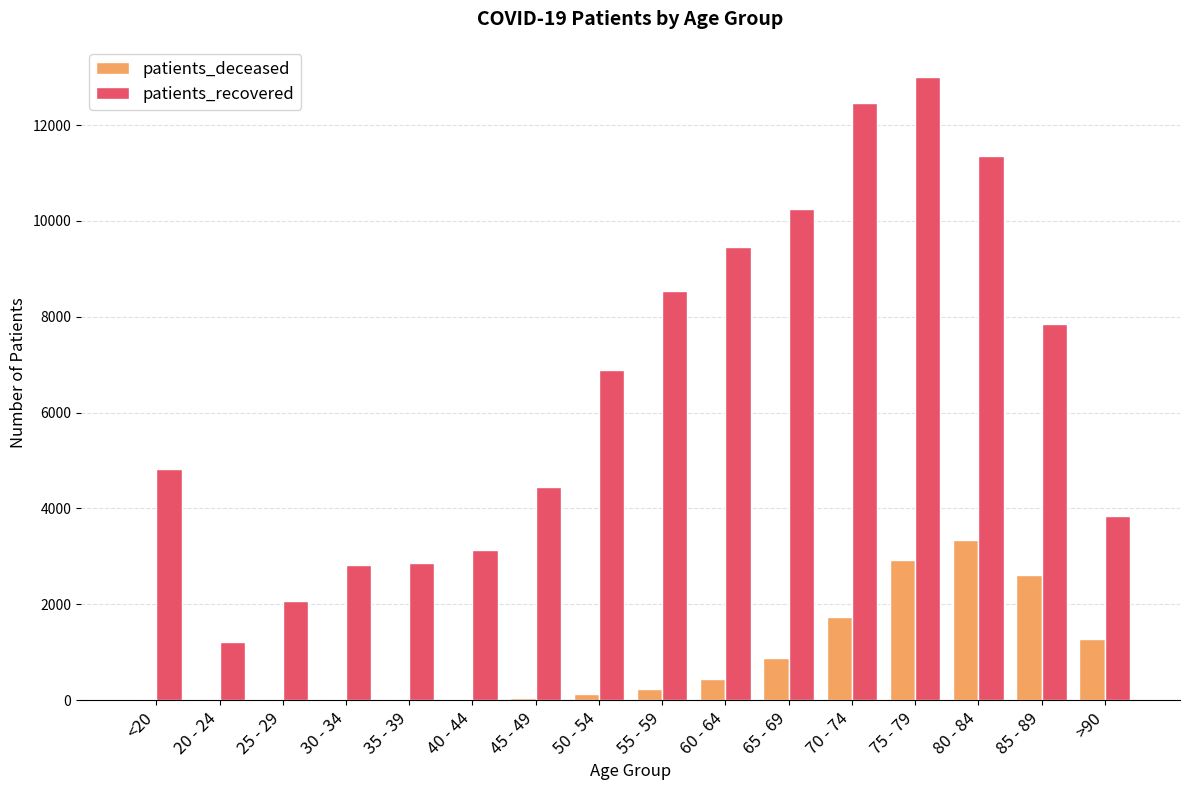

Are the bars horizontal?

No